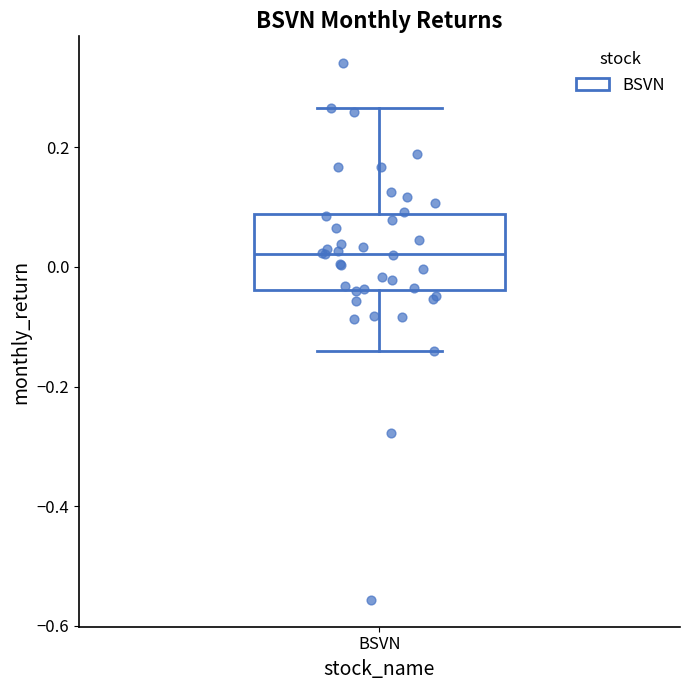

Read this box plot against the y-axis: the position of the median line, the range covered by the box, and the ends of both whiskers. The values are not printed on the chart, so give them approximately, as read against the axis.

median 0.02, box -0.04 to 0.08, whiskers -0.14 to 0.26